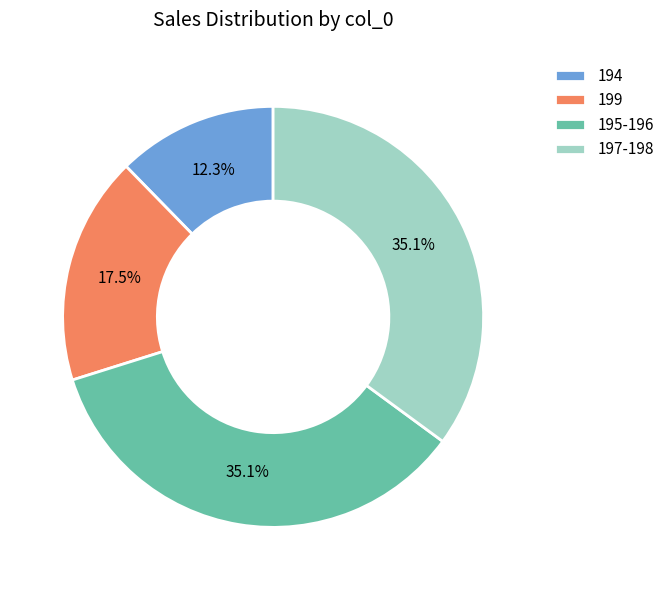

Which category has the smallest portion of the pie?

194